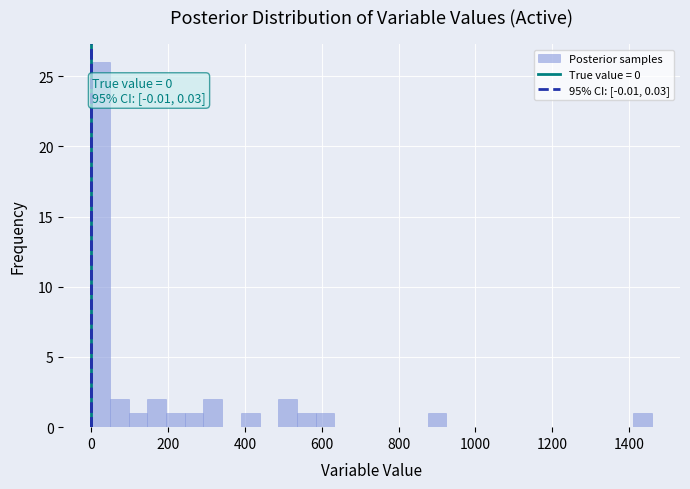

Around what value on the x-axis is the tallest bar? Give the approximate position of its centre, as read against the axis.

20